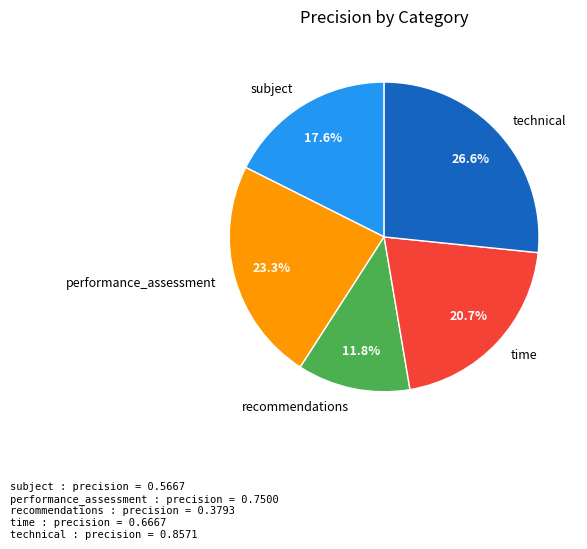

Between time and technical, which is larger?

technical